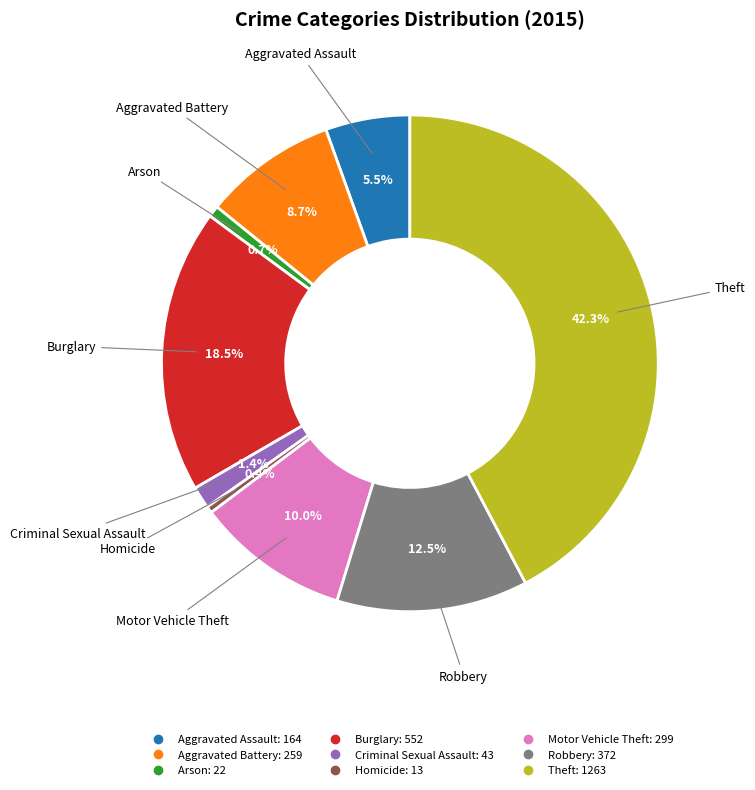

What percentage do Theft and Aggravated Battery together represent?

51.0%